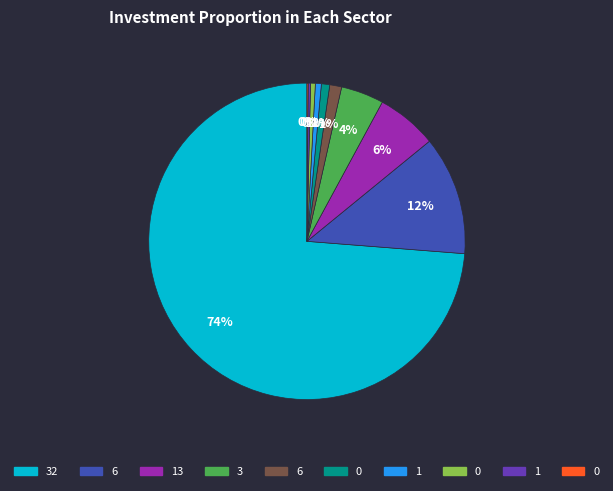

To the nearest percent, what is the average slice percentage?

10%